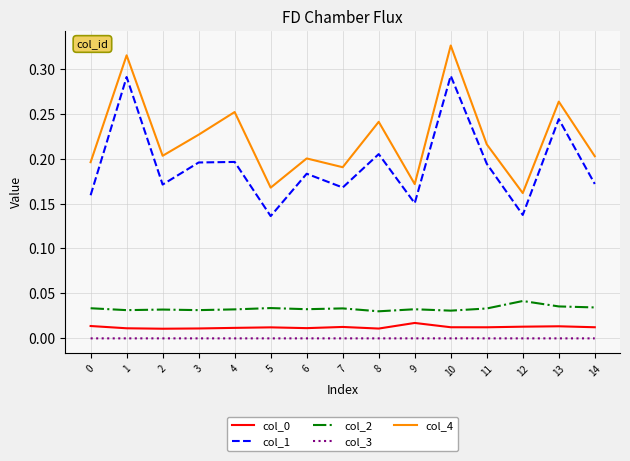

How many series are shown in this chart?

5